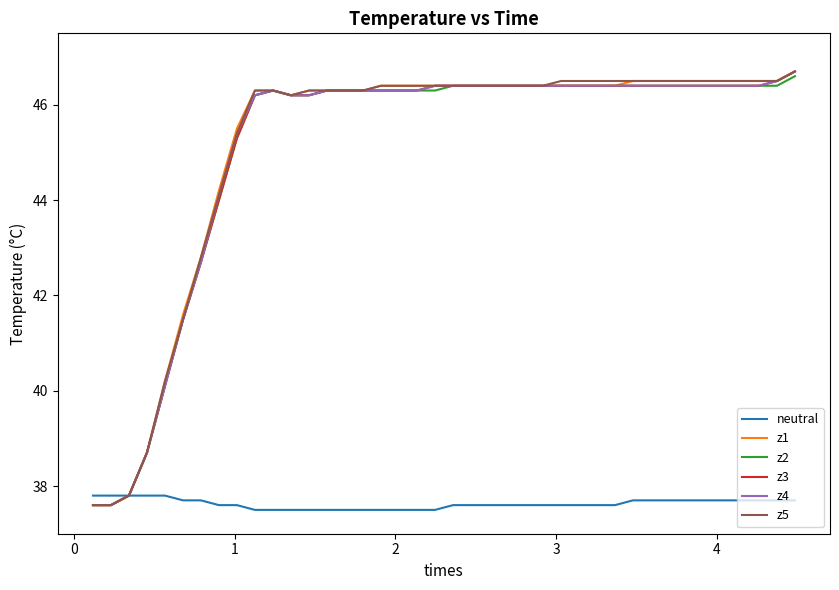

How many values in the z3 series are below 46?

9